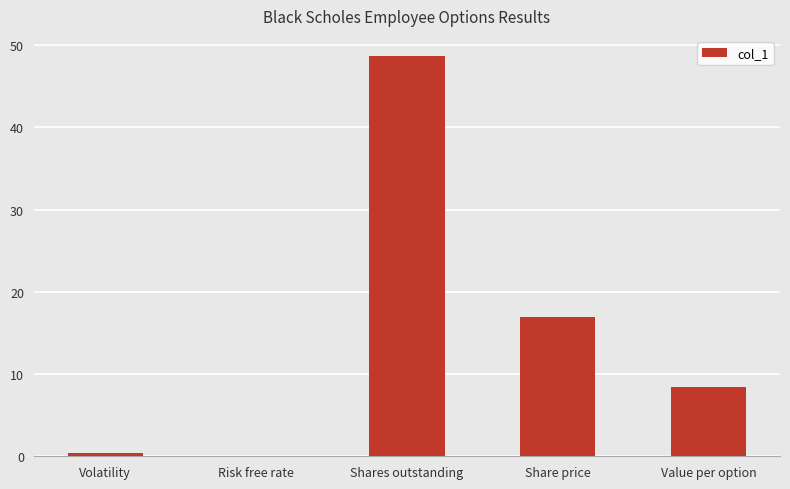

What is the sum of all values?

74.5